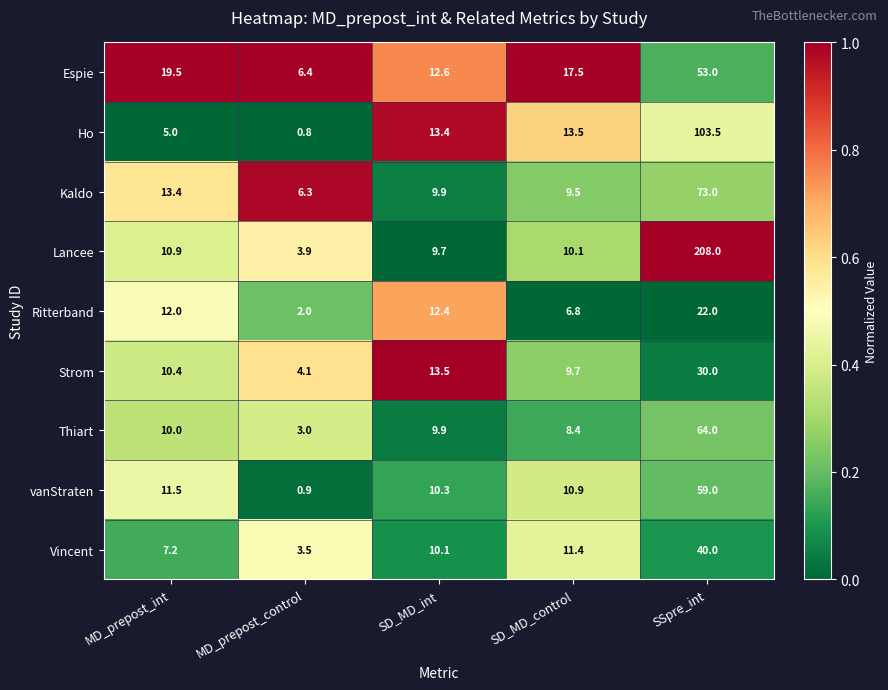

At which category is the sum across all series the highest?

SSpre_int